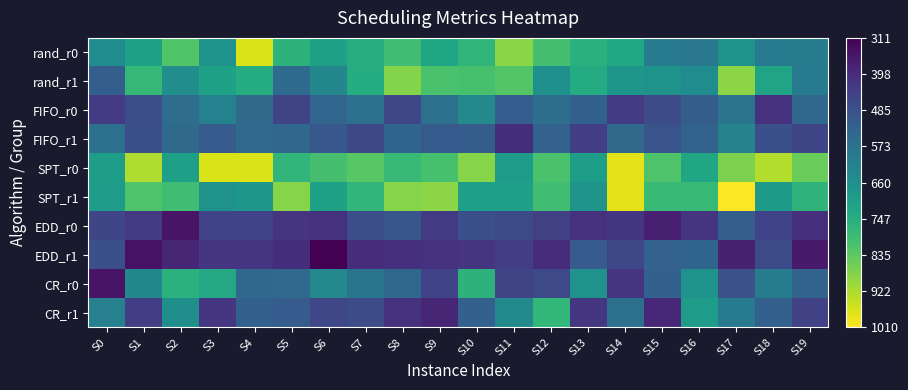

Reading right to left, extract all data points from this chart.

rand_r0: S19=605	S18=600	S17=666	S16=590	S15=599	S14=728	S13=754	S12=804	S11=887	S10=770	S9=726	S8=795	S7=747	S6=711	S5=764	S4=971	S3=667	S2=820	S1=708	S0=651
rand_r1: S19=598	S18=720	S17=888	S16=652	S15=668	S14=680	S13=742	S12=662	S11=823	S10=807	S9=809	S8=881	S7=743	S6=634	S5=555	S4=745	S3=710	S2=654	S1=777	S0=522
FIFO_r0: S19=548	S18=412	S17=581	S16=516	S15=473	S14=434	S13=528	S12=564	S11=519	S10=640	S9=568	S8=461	S7=565	S6=539	S5=453	S4=554	S3=617	S2=562	S1=479	S0=434
FIFO_r1: S19=456	S18=481	S17=625	S16=534	S15=493	S14=554	S13=441	S12=531	S11=403	S10=518	S9=509	S8=535	S7=463	S6=502	S5=542	S4=550	S3=514	S2=553	S1=481	S0=570
SPT_r0: S19=850	S18=929	S17=871	S16=723	S15=817	S14=981	S13=701	S12=809	S11=697	S10=882	S9=806	S8=786	S7=829	S6=805	S5=771	S4=972	S3=971	S2=705	S1=928	S0=703
SPT_r1: S19=766	S18=691	S17=1010	S16=783	S15=783	S14=981	S13=673	S12=797	S11=706	S10=705	S9=889	S8=884	S7=770	S6=710	S5=884	S4=685	S3=668	S2=796	S1=818	S0=697
EDD_r0: S19=404	S18=452	S17=522	S16=419	S15=372	S14=425	S13=413	S12=444	S11=467	S10=481	S9=431	S8=499	S7=478	S6=413	S5=416	S4=452	S3=451	S2=349	S1=430	S0=458
EDD_r1: S19=361	S18=468	S17=376	S16=537	S15=531	S14=462	S13=511	S12=401	S11=440	S10=418	S9=410	S8=406	S7=400	S6=311	S5=403	S4=417	S3=421	S2=386	S1=345	S0=481
CR_r0: S19=534	S18=607	S17=485	S16=670	S15=524	S14=420	S13=668	S12=464	S11=455	S10=762	S9=451	S8=546	S7=583	S6=639	S5=551	S4=548	S3=732	S2=757	S1=638	S0=347
CR_r1: S19=447	S18=524	S17=602	S16=694	S15=388	S14=568	S13=421	S12=774	S11=642	S10=525	S9=386	S8=413	S7=474	S6=461	S5=514	S4=527	S3=421	S2=660	S1=439	S0=615